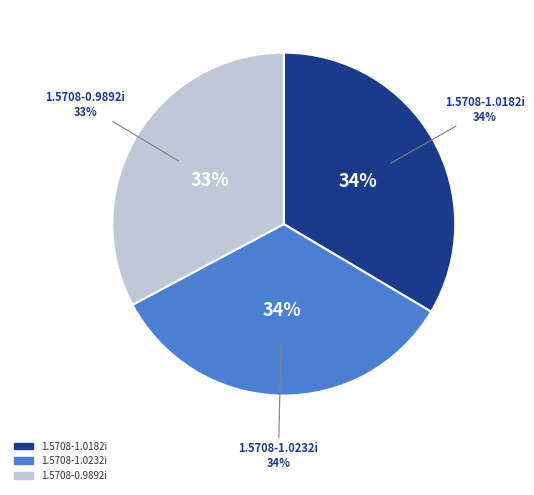

How many segments does this pie chart have?

3